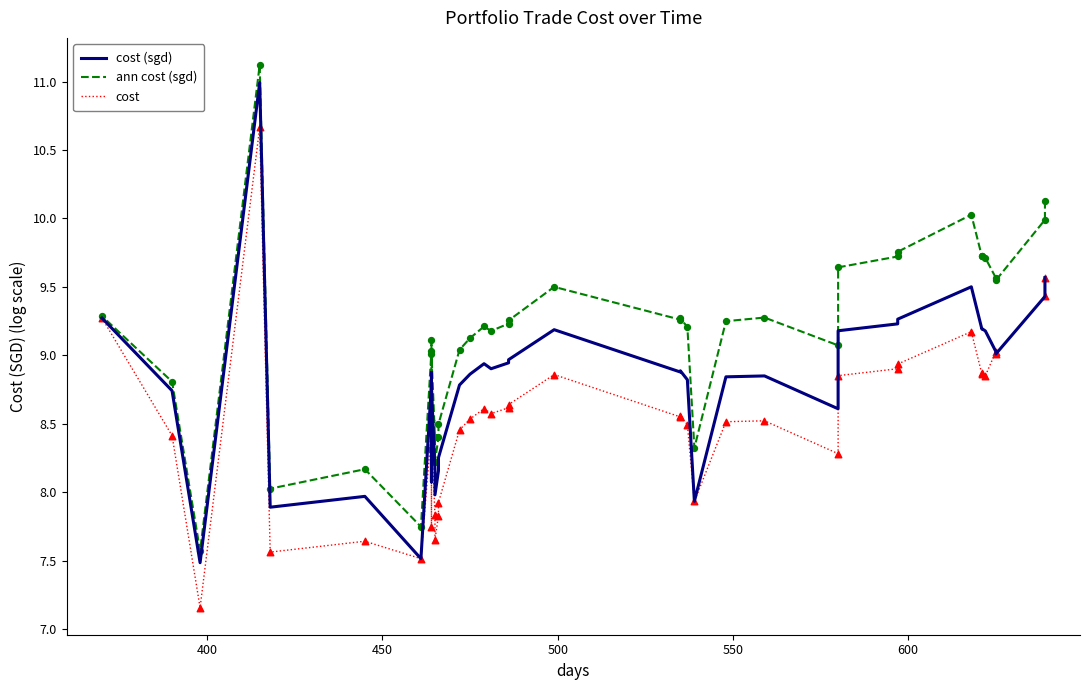

Which series has the largest total across all categories?

ann cost (sgd)